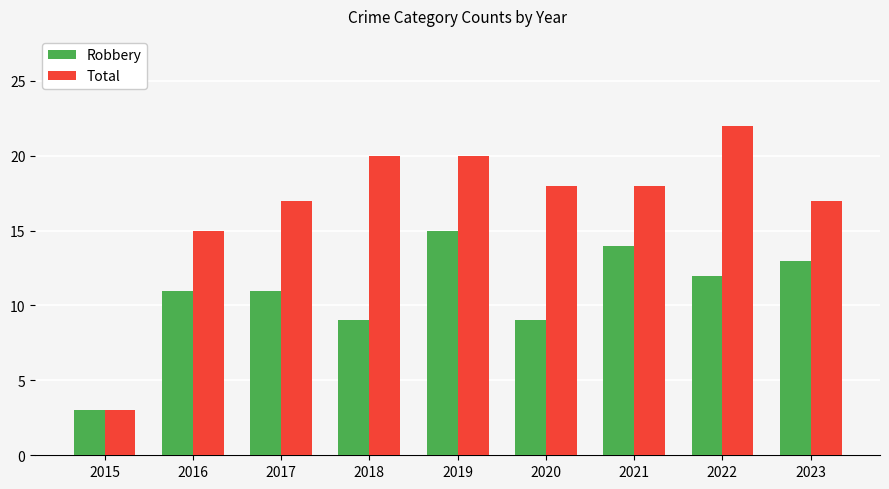

What is the average value of the Robbery series?

11